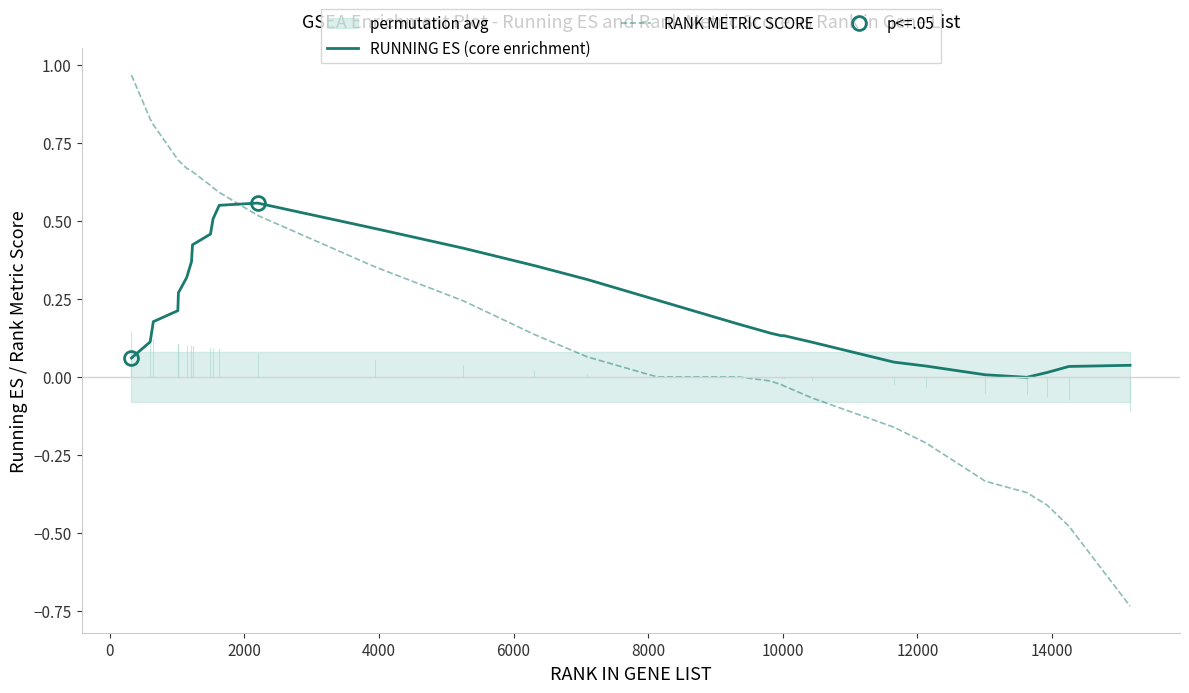

Which series has the largest range (max minus min)?

RANK METRIC SCORE